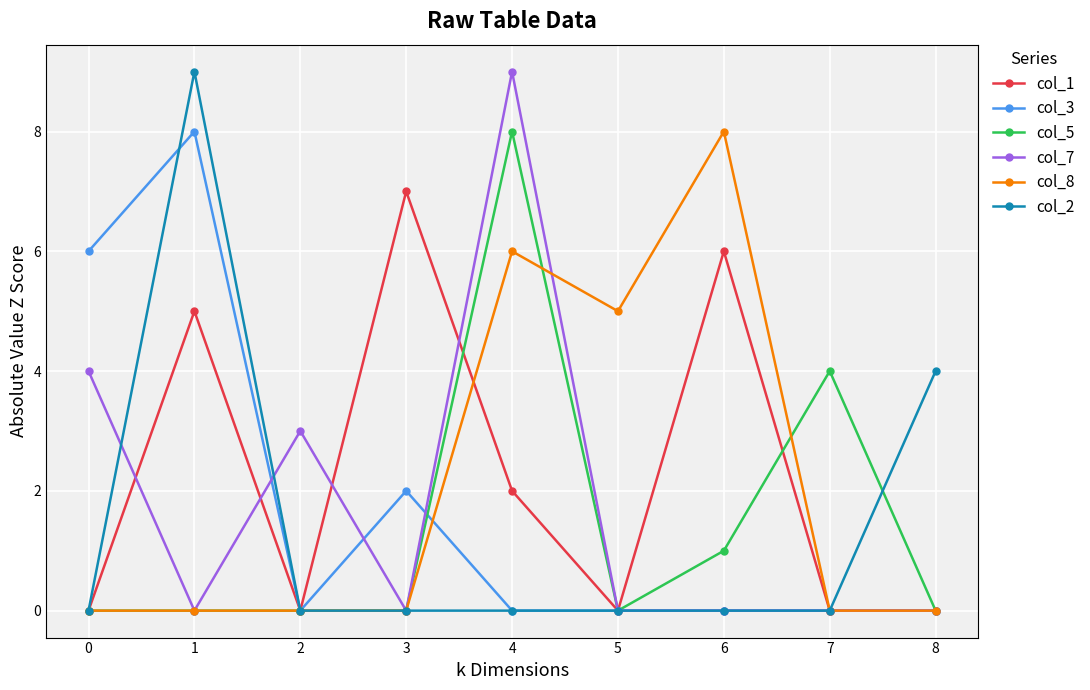

The value of col_2 at 0 is -4. True or false?

False